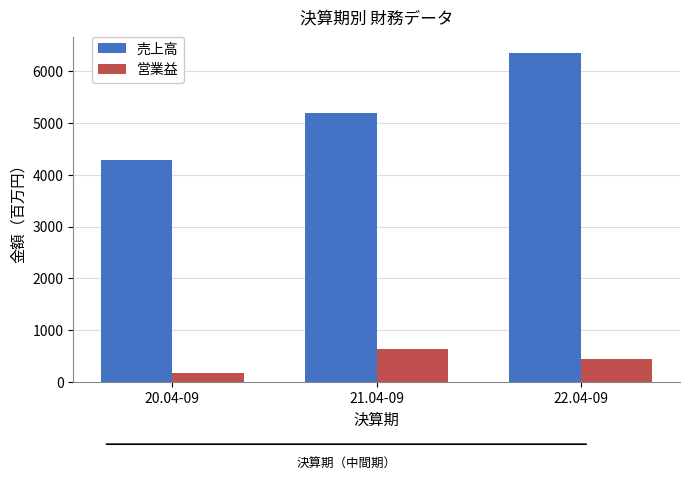

Reading right to left, transcribe all the data shown in this chart.

売上高: 22.04-09=6351	21.04-09=5201	20.04-09=4284
営業益: 22.04-09=436	21.04-09=634	20.04-09=180